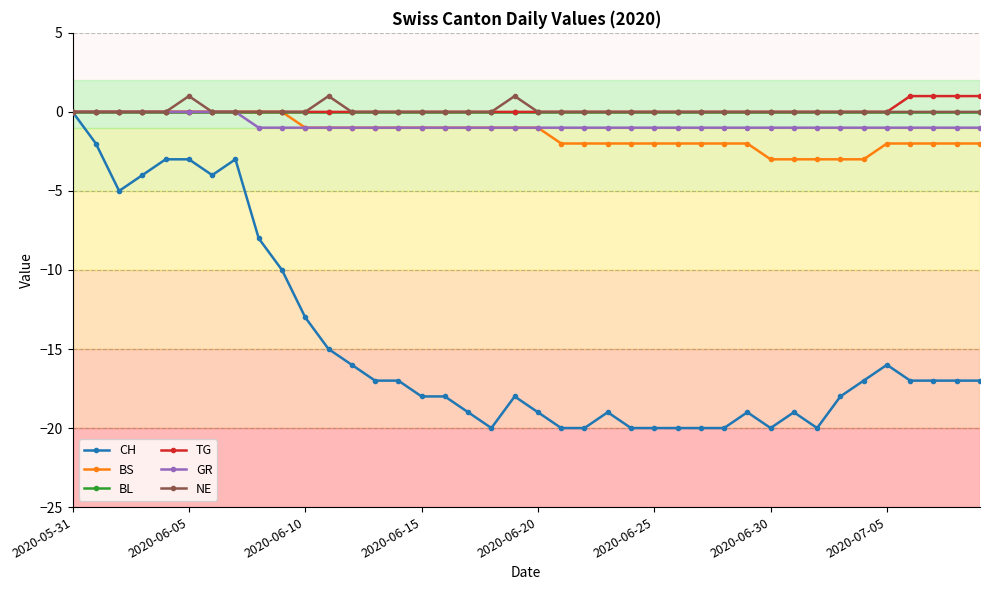

True or false: NE has more than 1 points higher than both neighbors.

True